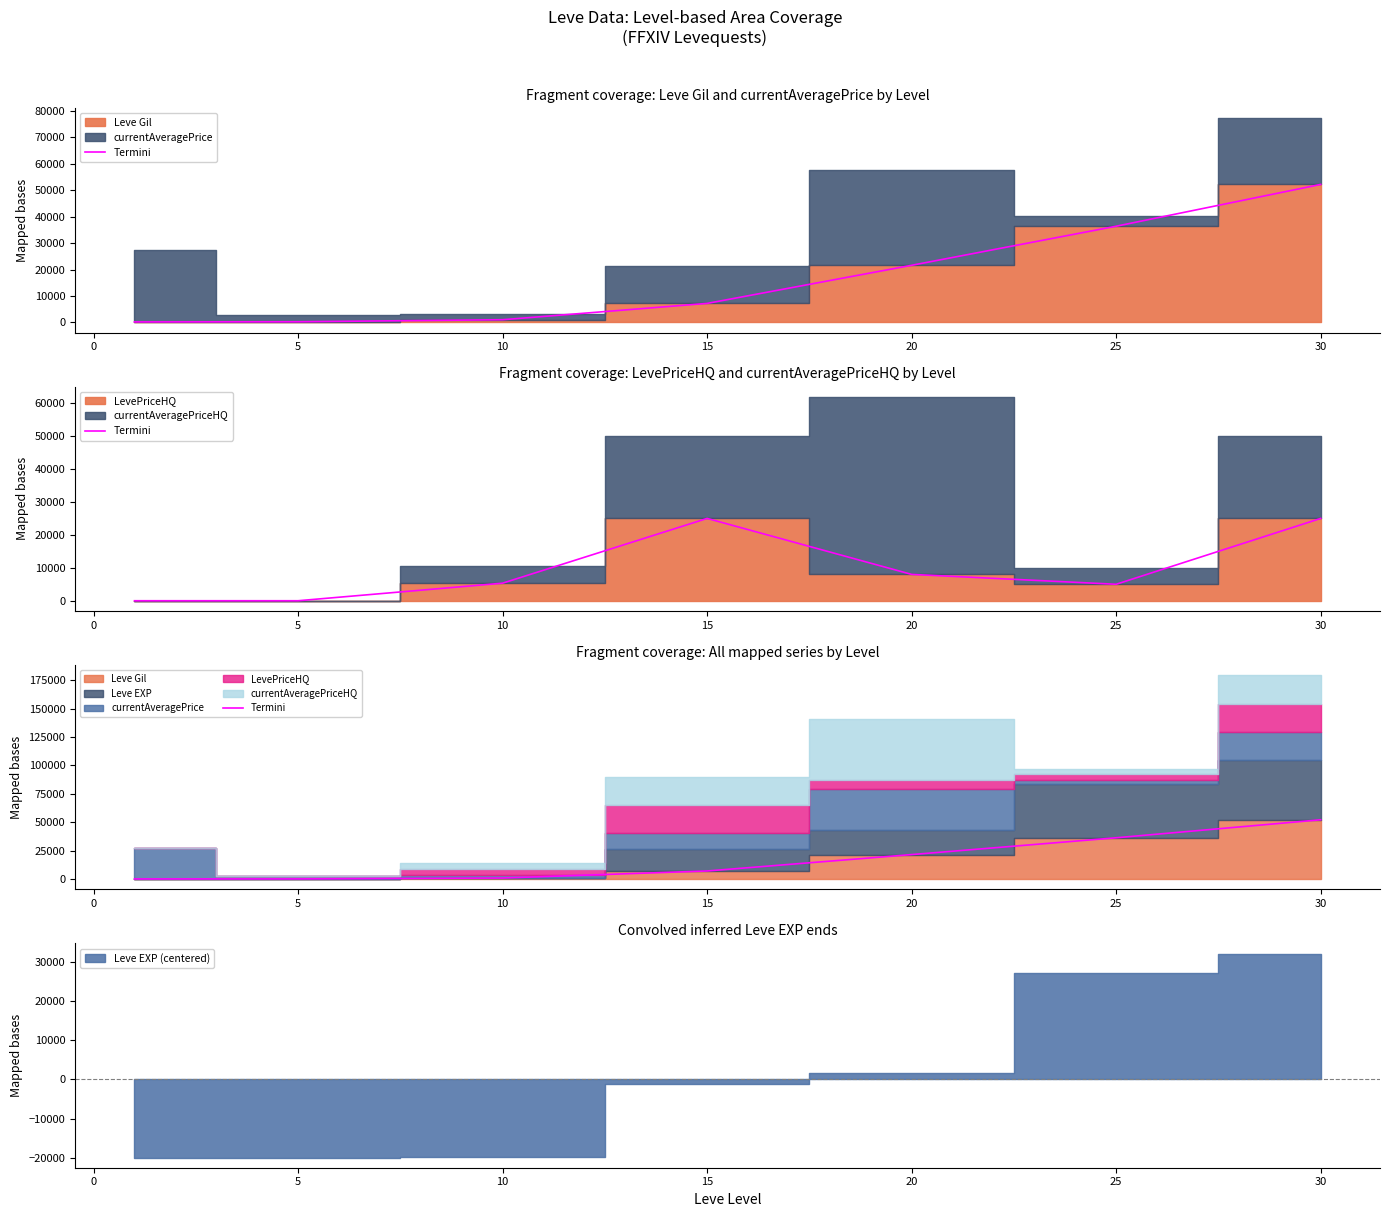

Which has a higher value, 15 or 5?

15